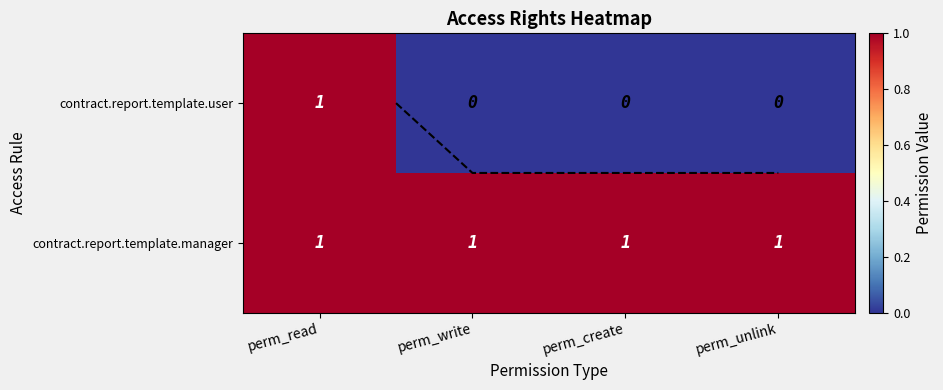

Rank the series by their maximum value, from lowest to highest.

contract.report.template.user, contract.report.template.manager